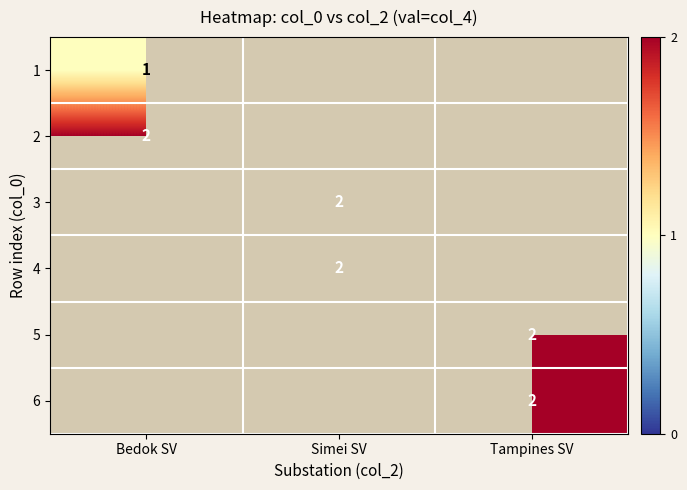

The 3 series shows 3 at Simei SV. True or false?

False